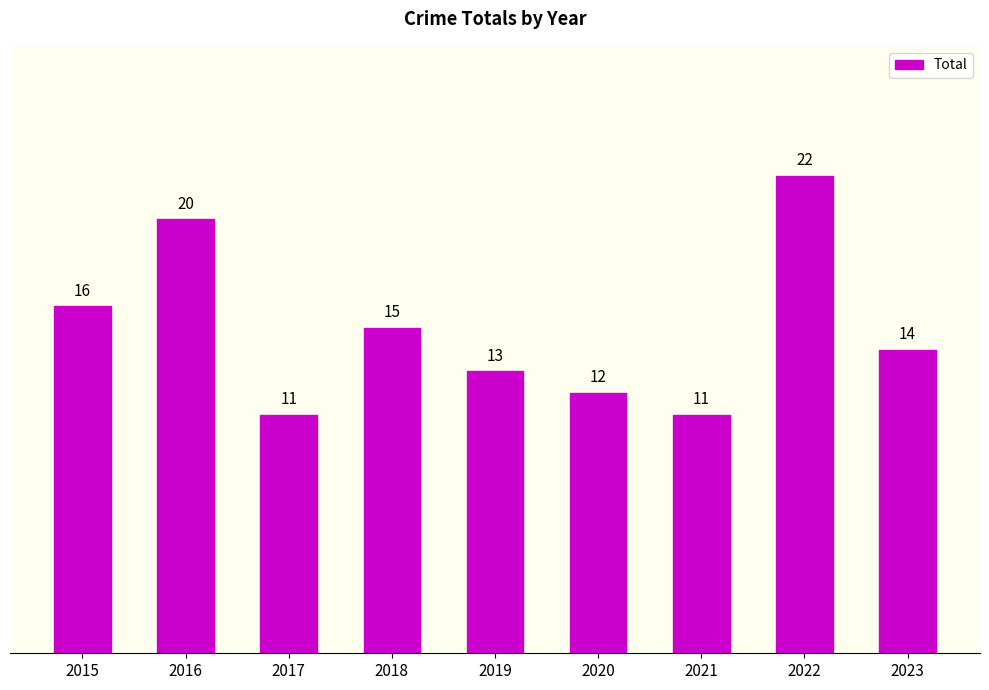

Reading right to left, transcribe all the data shown in this chart.

2023=14	2022=22	2021=11	2020=12	2019=13	2018=15	2017=11	2016=20	2015=16